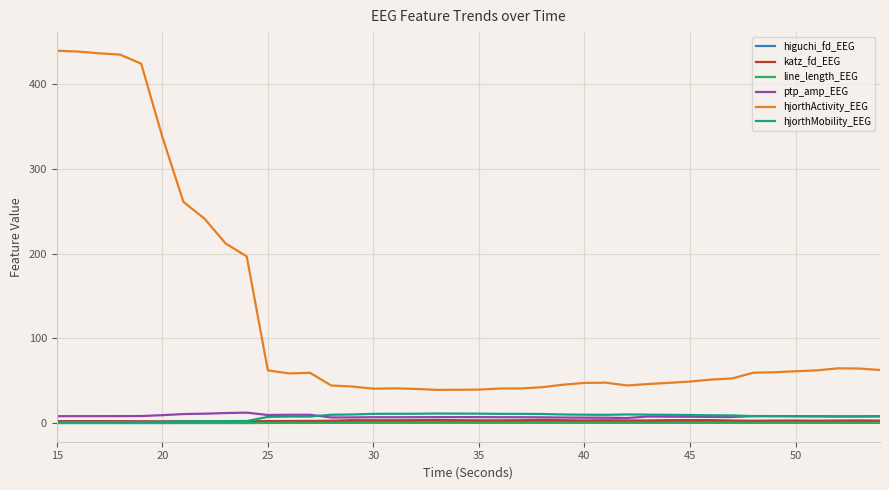

What is the maximum value shown in the chart?

439.3